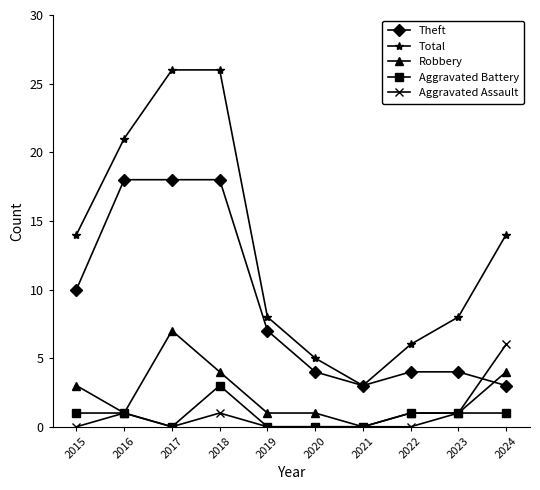

Reading right to left, what are all the values shown in this chart?

Theft: 2024=3	2023=4	2022=4	2021=3	2020=4	2019=7	2018=18	2017=18	2016=18	2015=10
Total: 2024=14	2023=8	2022=6	2021=3	2020=5	2019=8	2018=26	2017=26	2016=21	2015=14
Robbery: 2024=4	2023=1	2022=1	2021=0	2020=1	2019=1	2018=4	2017=7	2016=1	2015=3
Aggravated Battery: 2024=1	2023=1	2022=1	2021=0	2020=0	2019=0	2018=3	2017=0	2016=1	2015=1
Aggravated Assault: 2024=6	2023=1	2022=0	2021=0	2020=0	2019=0	2018=1	2017=0	2016=1	2015=0